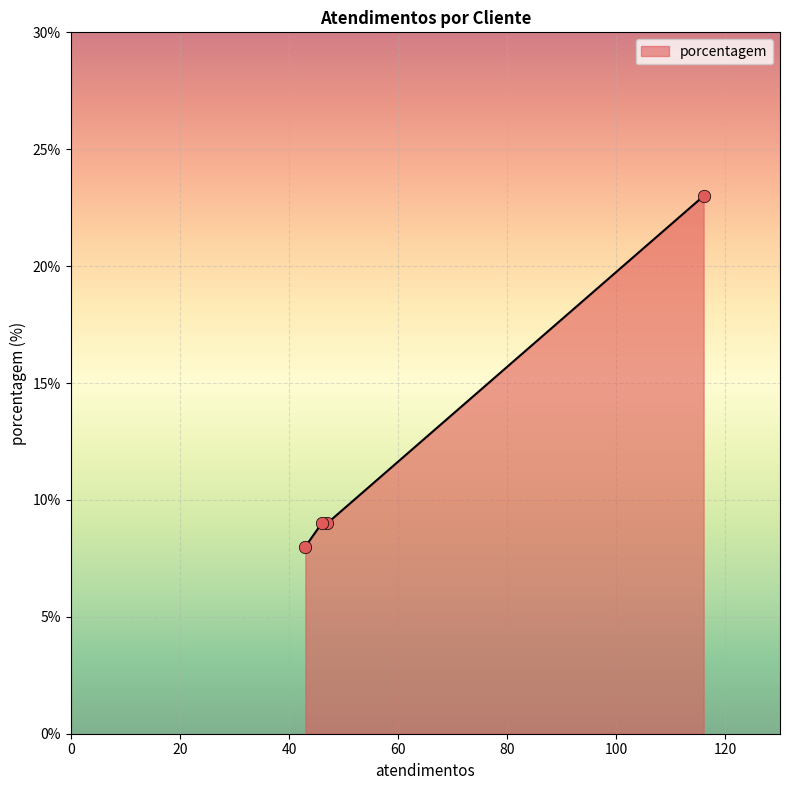

What is the minimum value shown in the chart?

8